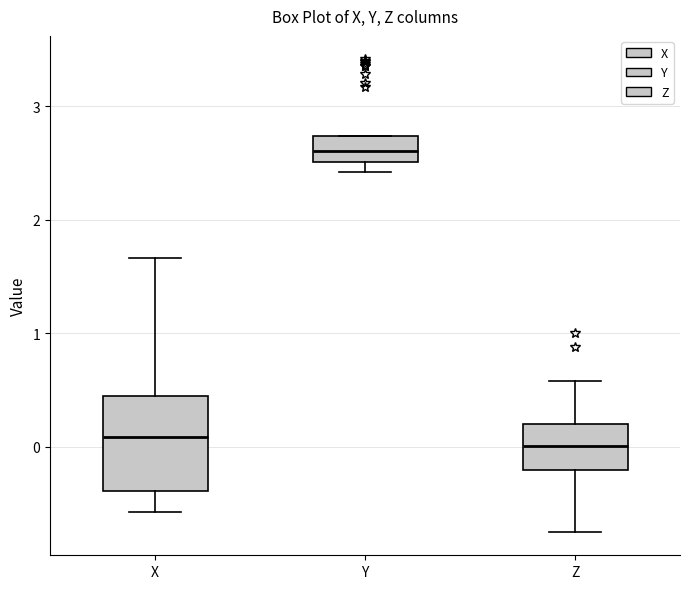

Where is the lower edge of the box for X on the y-axis? The values are not printed on the chart, so give them approximately, as read against the axis.

-0.4